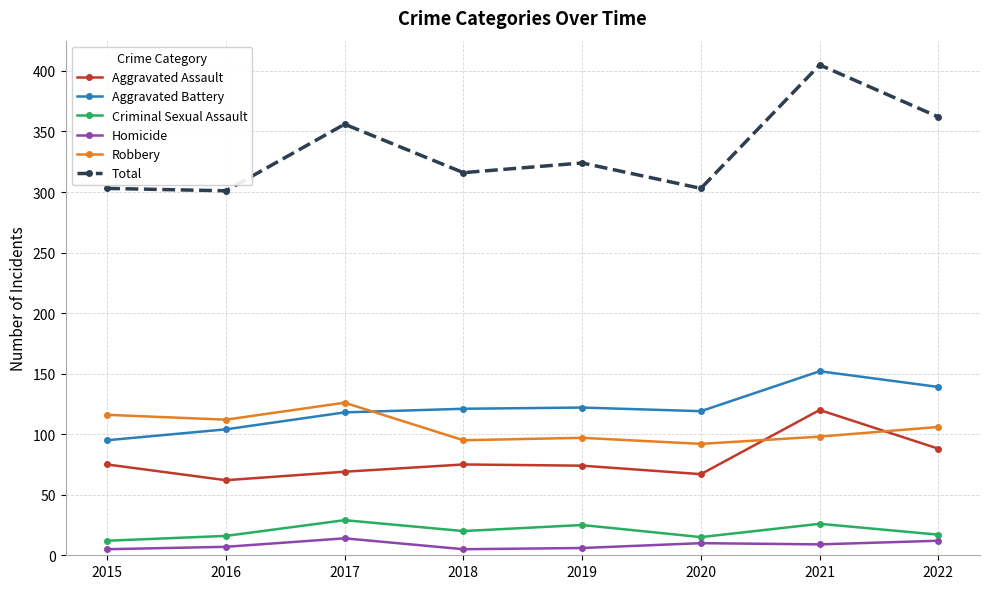

Which series has the largest range (max minus min)?

Total